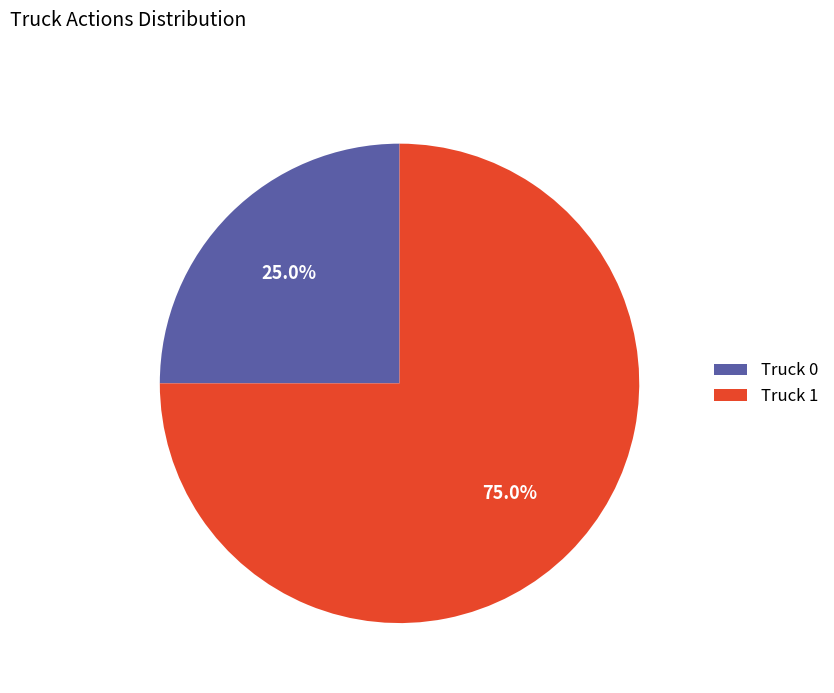

Is it true that Truck 0 is 25% of the pie?

True